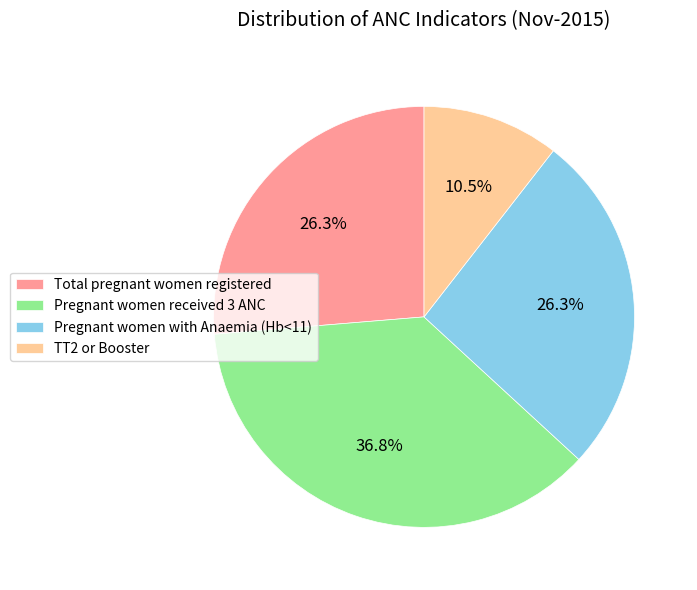

Does TT2 or Booster represent more than half of the total?

No